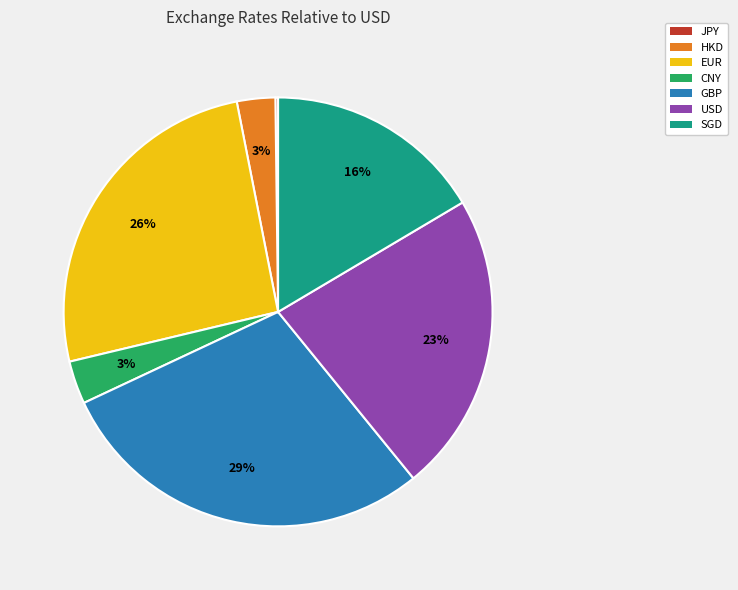

Which slice is the largest?

GBP